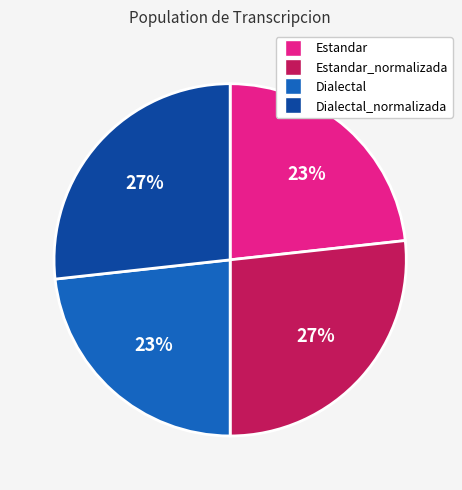

What percentage is the Estandar slice, to the nearest percent?

23%